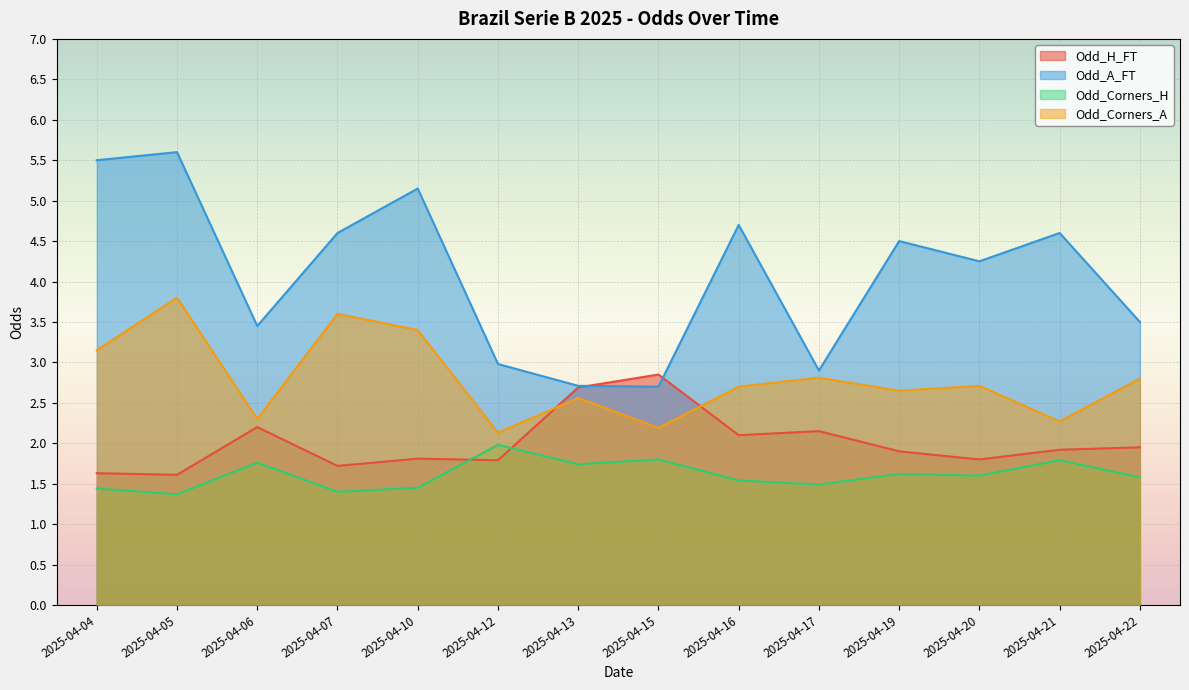

The value of Odd_A_FT at 2025-04-06 is 3.5. True or false?

True